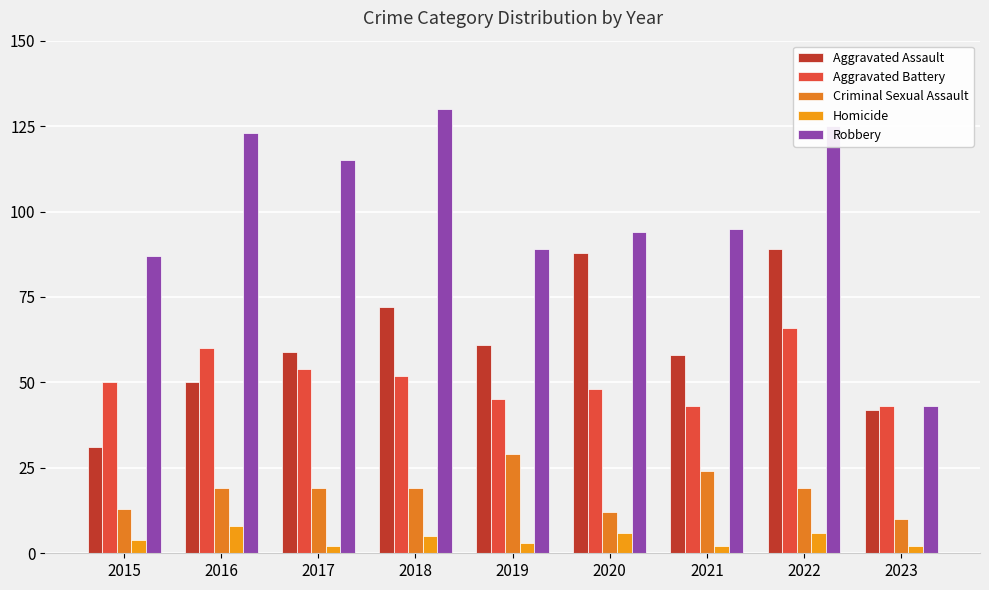

At how many categories does at least one series exceed 95?

4